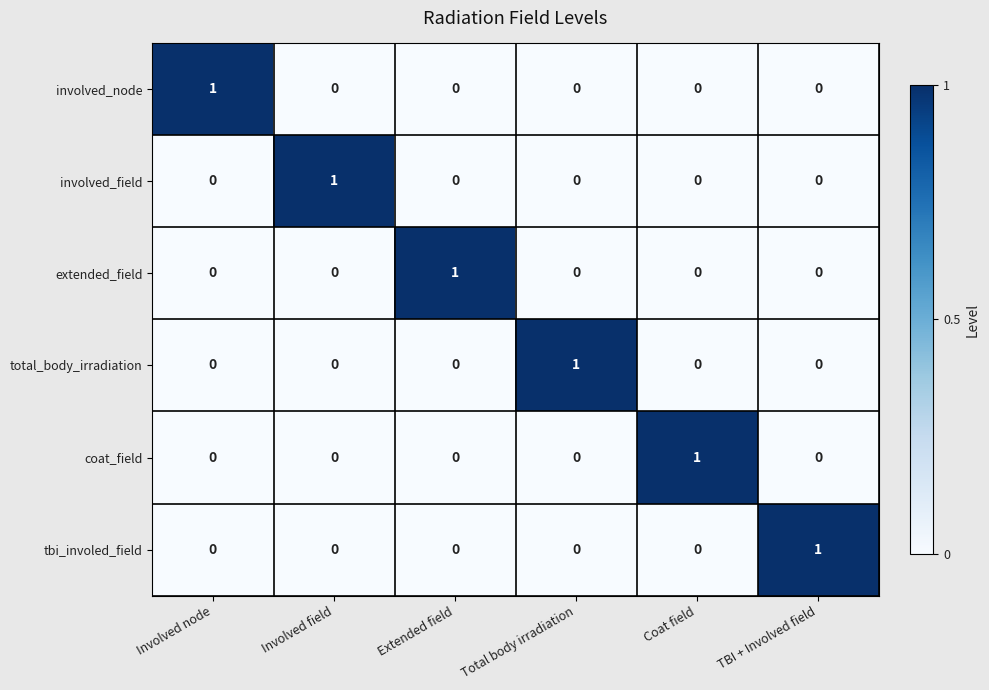

How many extended_field values are between 0 and 1?

6